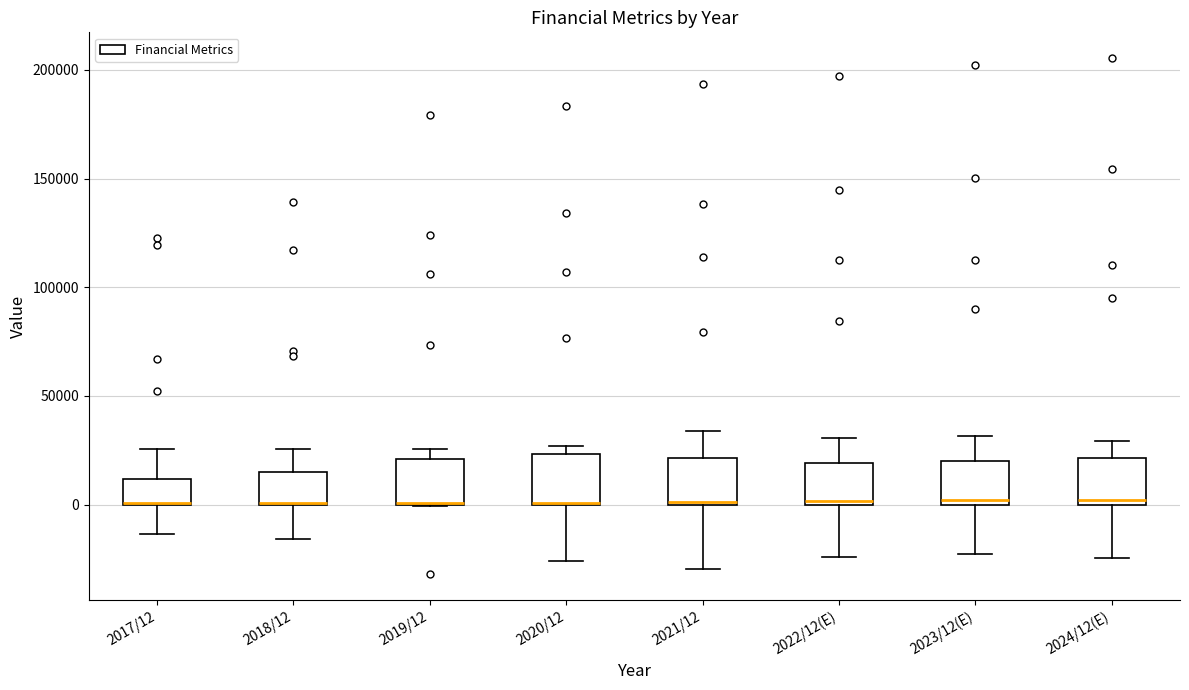

Reading left to right, read every box against the y-axis: the position of its median line, the range the box covers, and the ends of its whiskers. The values are not printed on the chart, so give them approximately, as read against the axis.

2017/12: median 0 (drawn on the box's lower edge), box 0 to 10000, whiskers -15000 to 25000
2018/12: median 0 (drawn on the box's lower edge), box 0 to 15000, whiskers -15000 to 25000
2019/12: median 0 (drawn on the box's lower edge), box 0 to 20000, whiskers 0 to 25000
2020/12: median 0 (drawn on the box's lower edge), box 0 to 25000, whiskers -25000 to 25000 (just above the box's upper edge)
2021/12: median 0, box 0 to 20000, whiskers -30000 to 35000
2022/12(E): median 0 (just above the box's lower edge), box 0 to 20000, whiskers -25000 to 30000
2023/12(E): median 0 (just above the box's lower edge), box 0 to 20000, whiskers -25000 to 30000
2024/12(E): median 0 (just above the box's lower edge), box 0 to 20000, whiskers -25000 to 30000